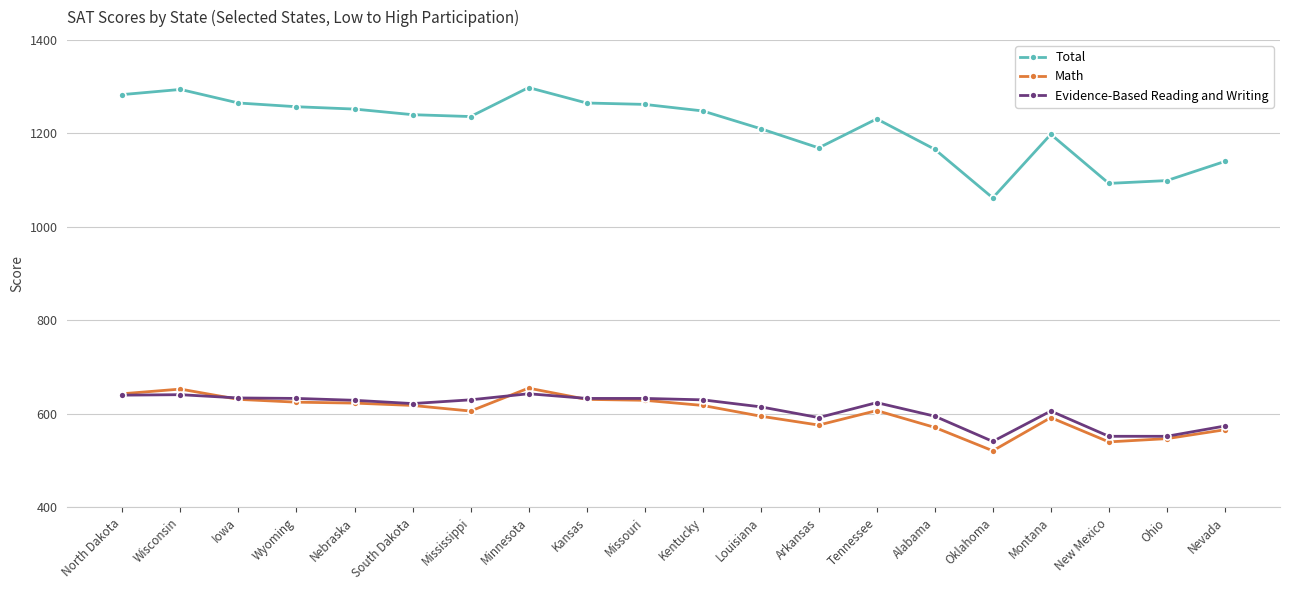

What is the minimum value shown in the chart?

521